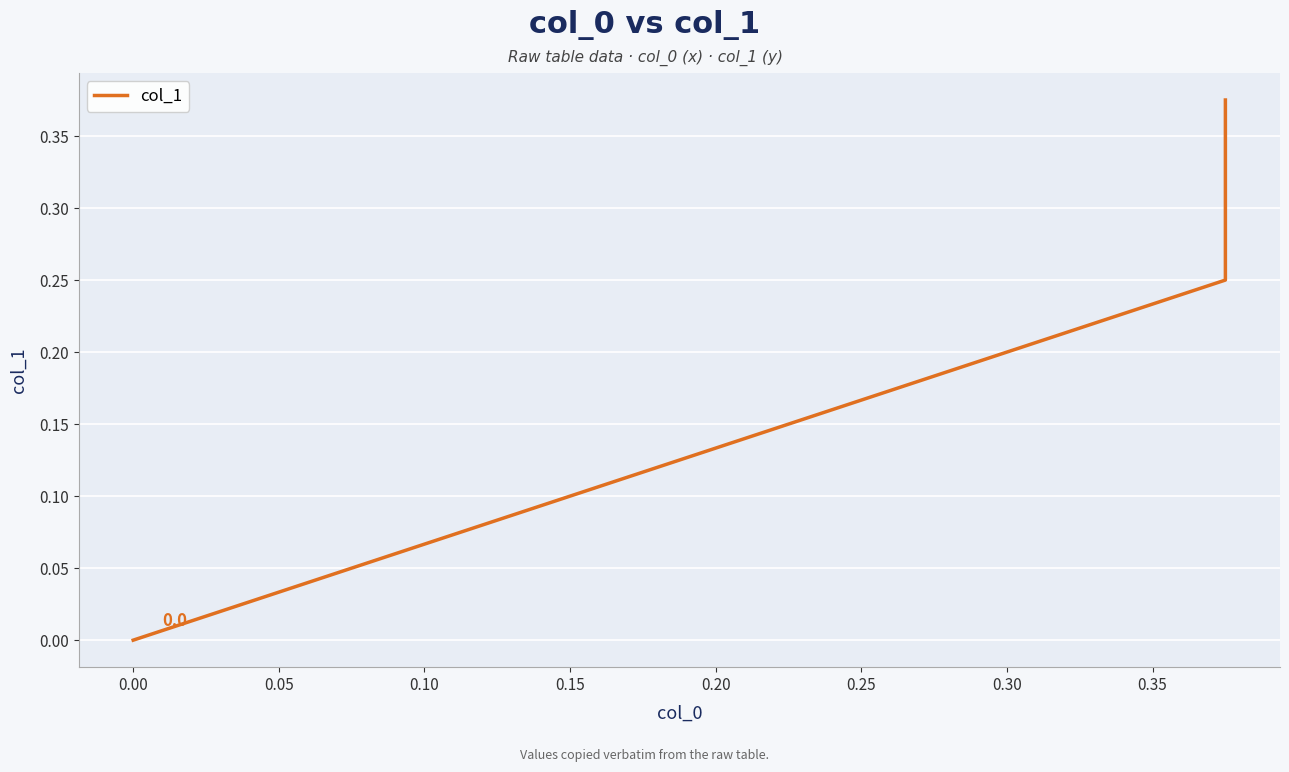

Count the values in the range 0 to 1.

3